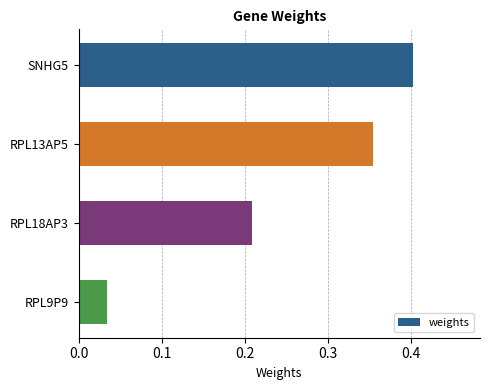

True or false: the data shows 0.4 at SNHG5.

True